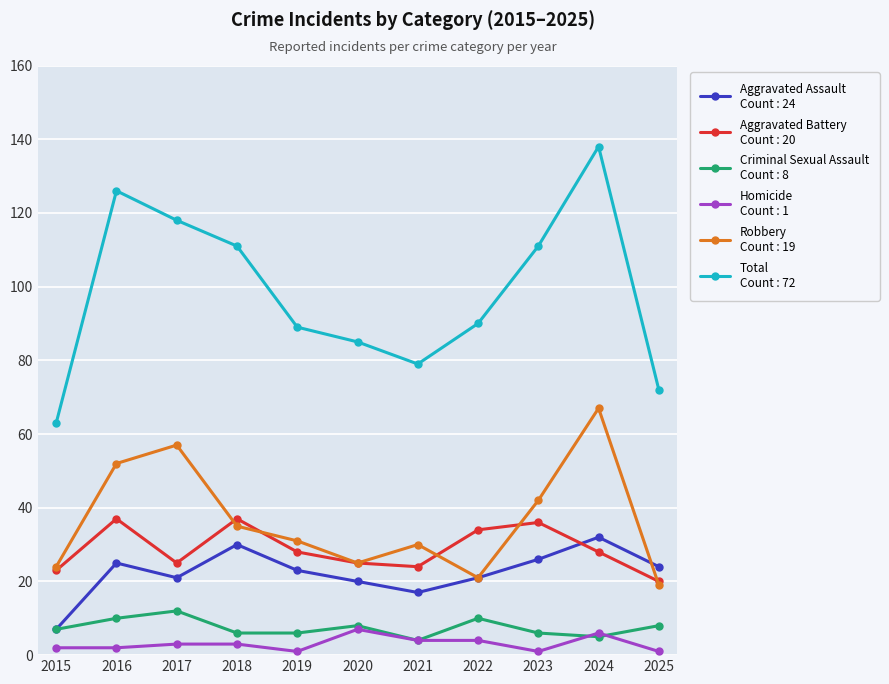

What is the difference between the highest and lowest values at 2022?

86